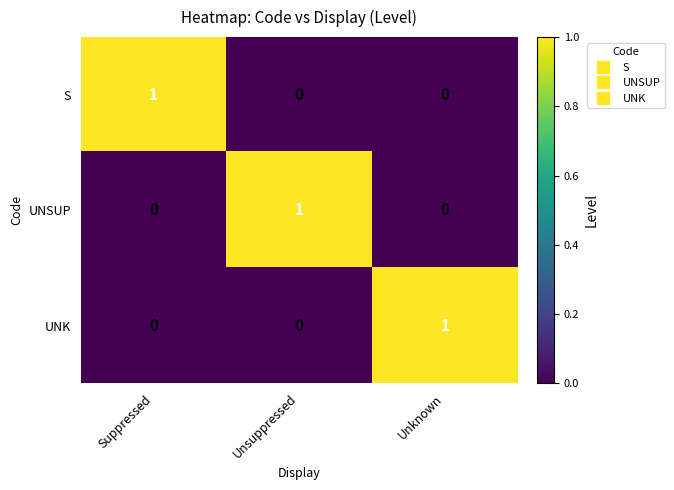

Count the UNK values in the range 0 to 1.

3